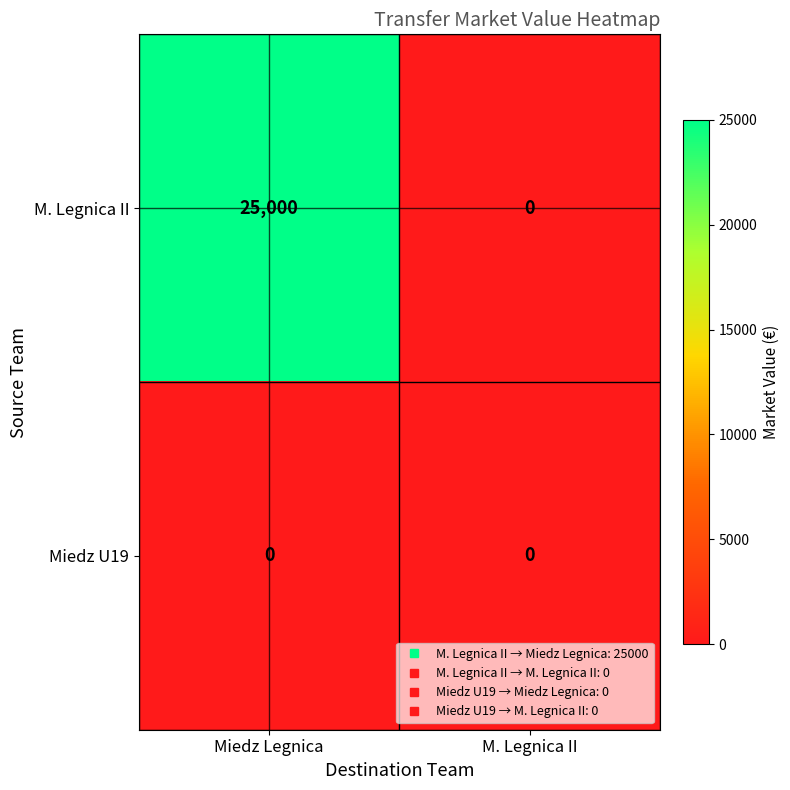

Reading left to right, extract all data points from this chart.

M. Legnica II: 25000	0
Miedz U19: 0	0